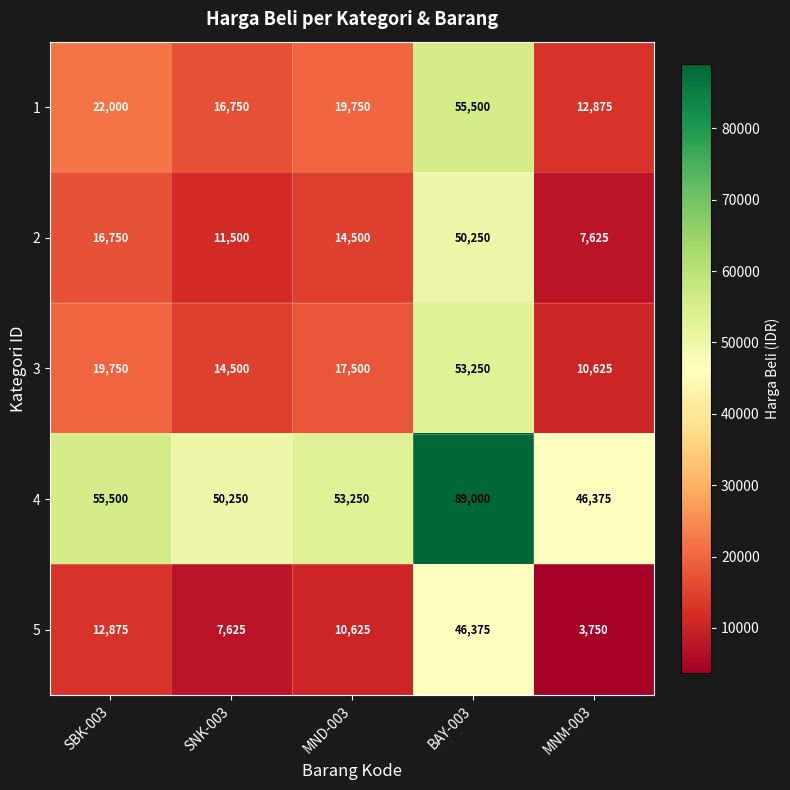

At which label does 2 first exceed 14500?

SBK-003